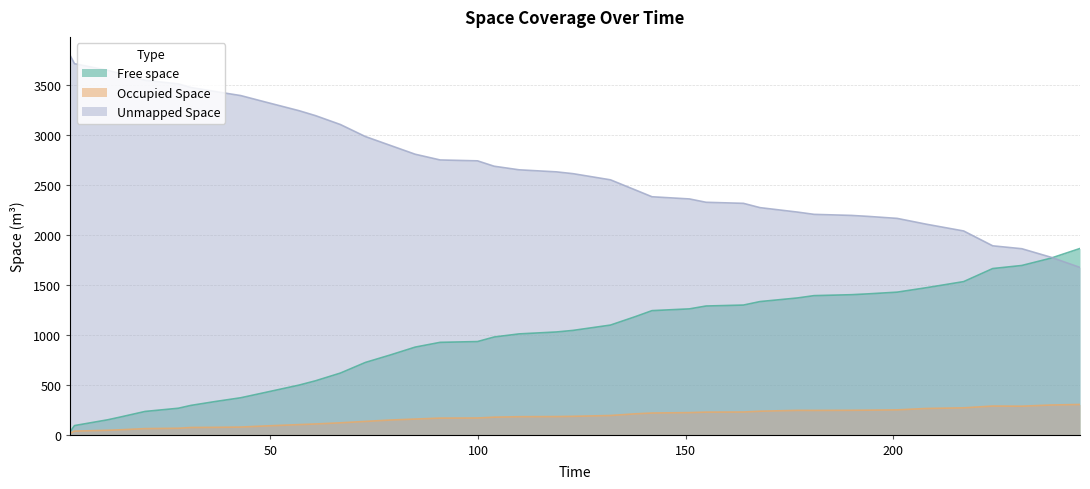

How many data points does each series have?

40